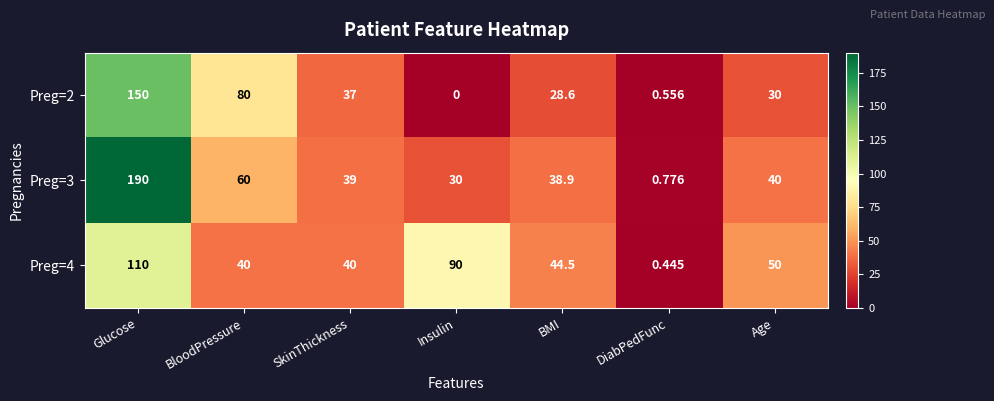

At which category does the chart reach its peak across all series?

Glucose